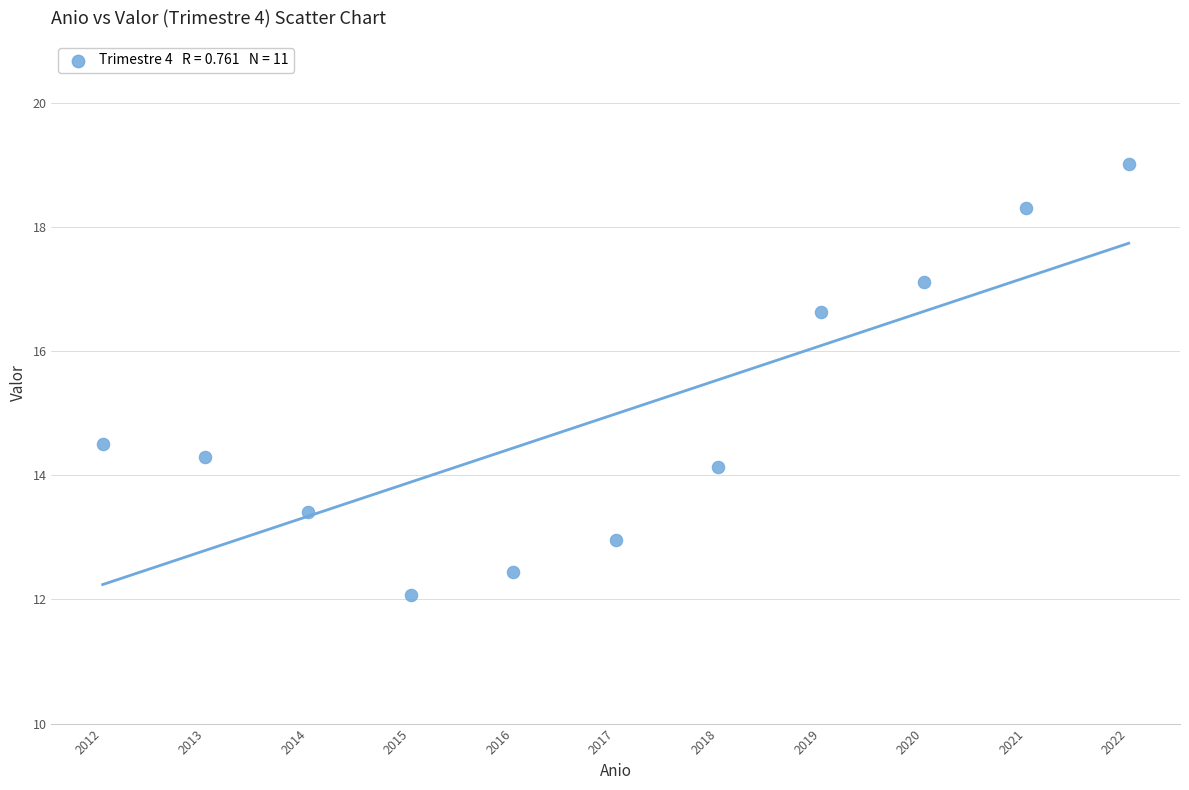

What Y value in the scatter plot is closest to 15?

14.5